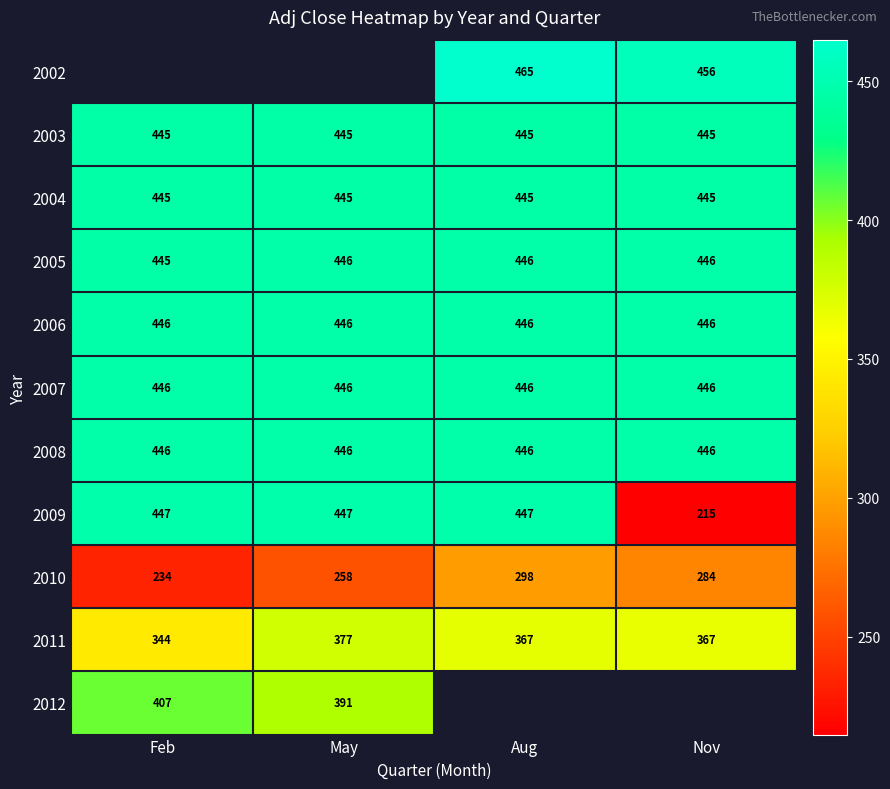

What is the maximum value shown in the chart?

465.0